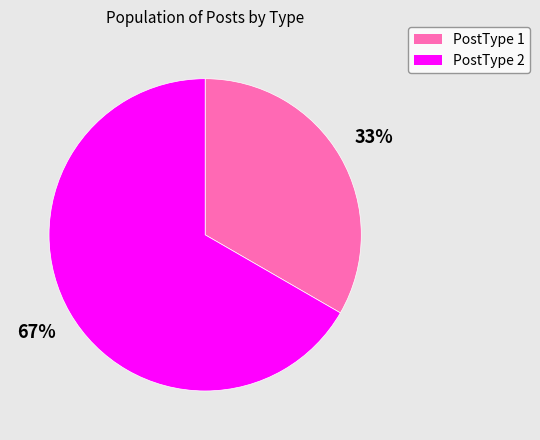

To the nearest percent, what is the average slice percentage?

50%